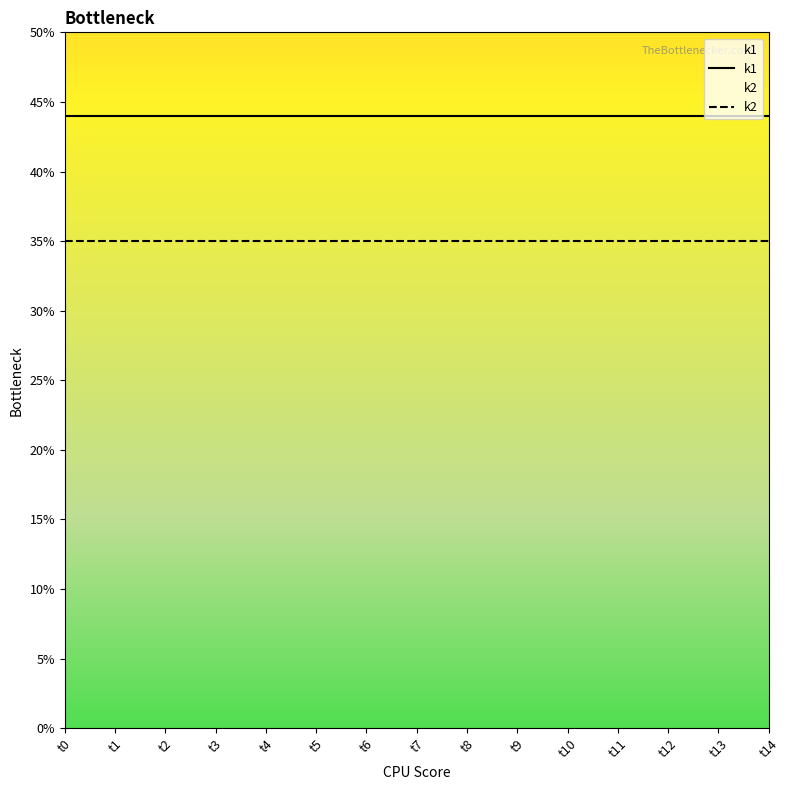

What is the sum of all k1 values?

660